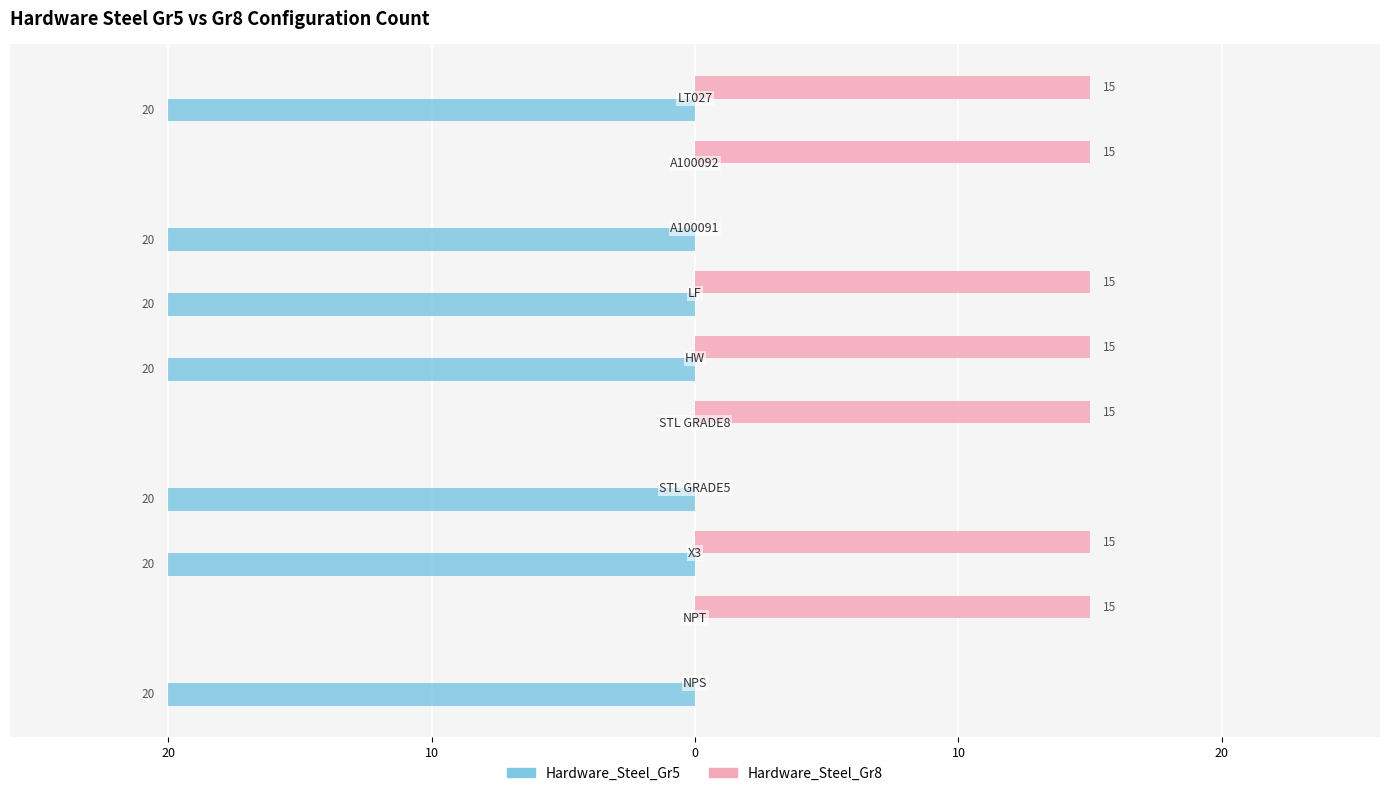

What is the difference between the second highest and second lowest values in the Hardware_Steel_Gr5 series?

20